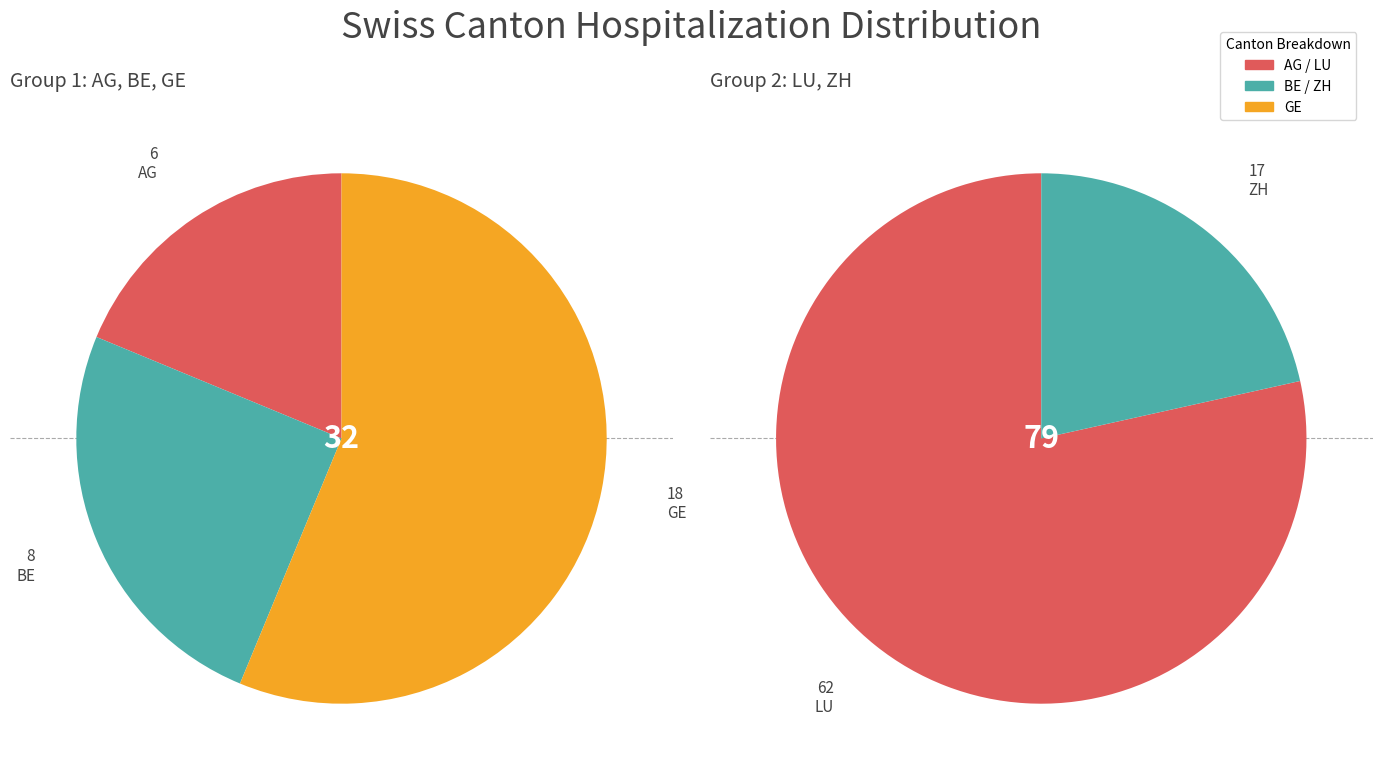

Is it true that 14 is 1% of the pie?

False